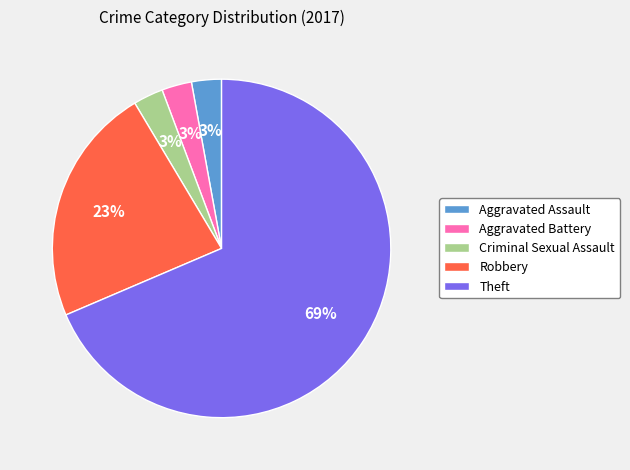

Which slice is the largest?

Theft